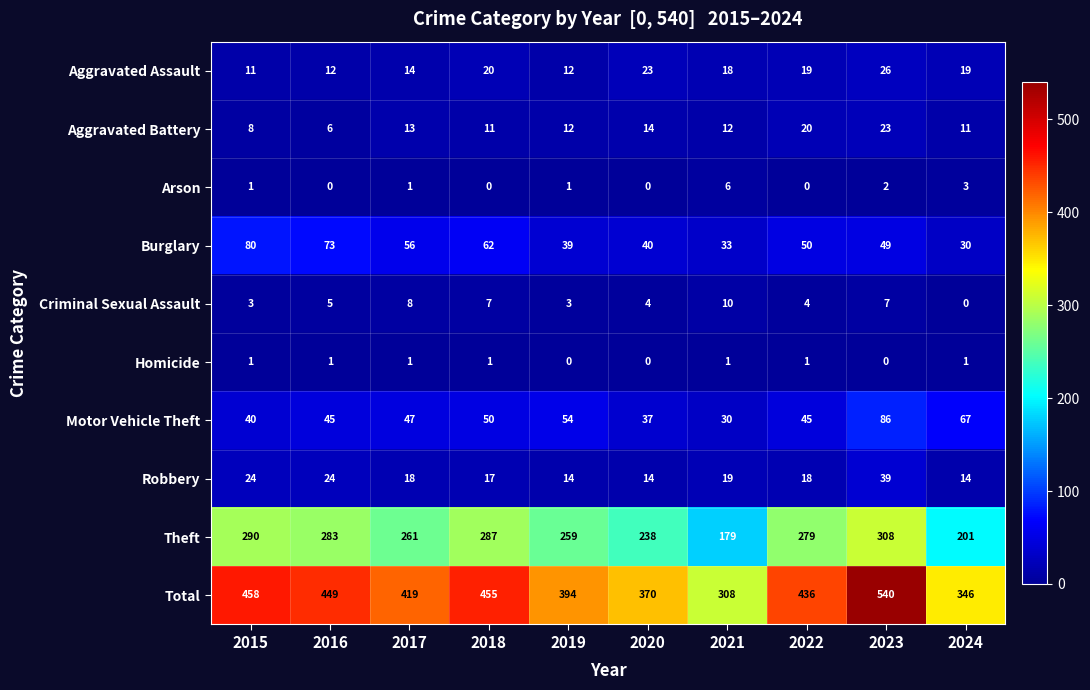

Between 2016 and 2021, which series saw the biggest shift?

Total